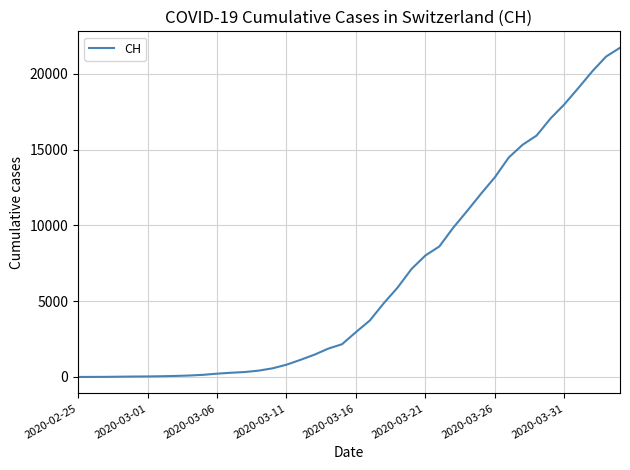

What is the maximum value shown in the chart?

21722